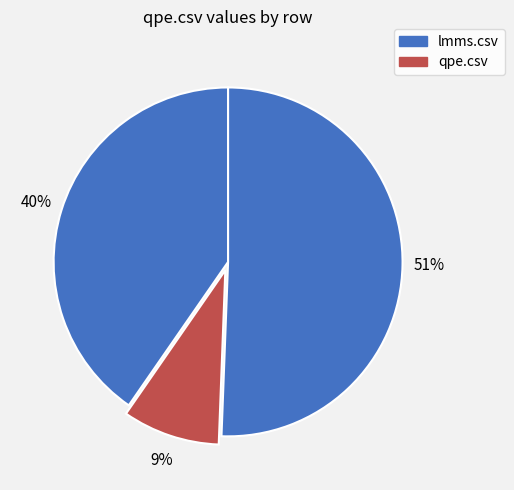

Which category has the smallest portion of the pie?

qpe.csv